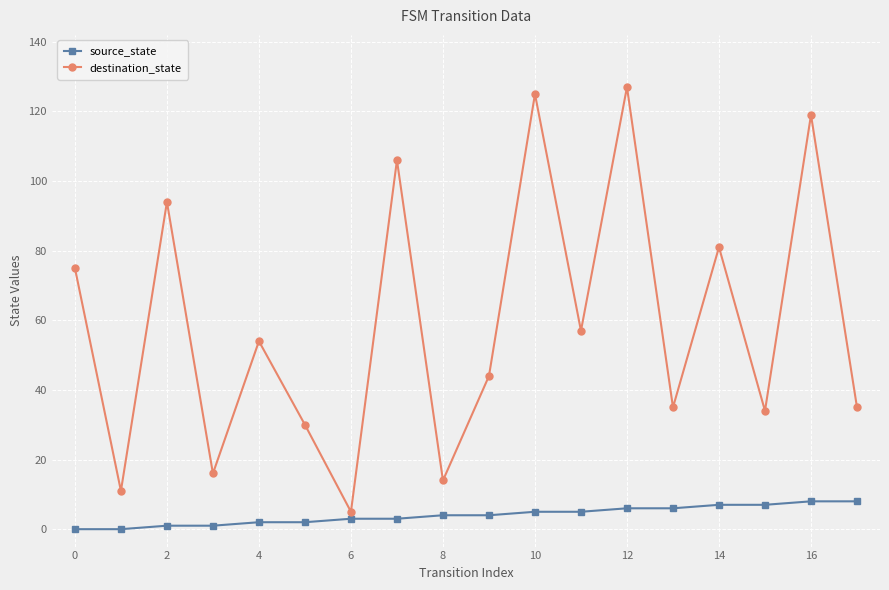

What is the highest value of the source_state series?

8